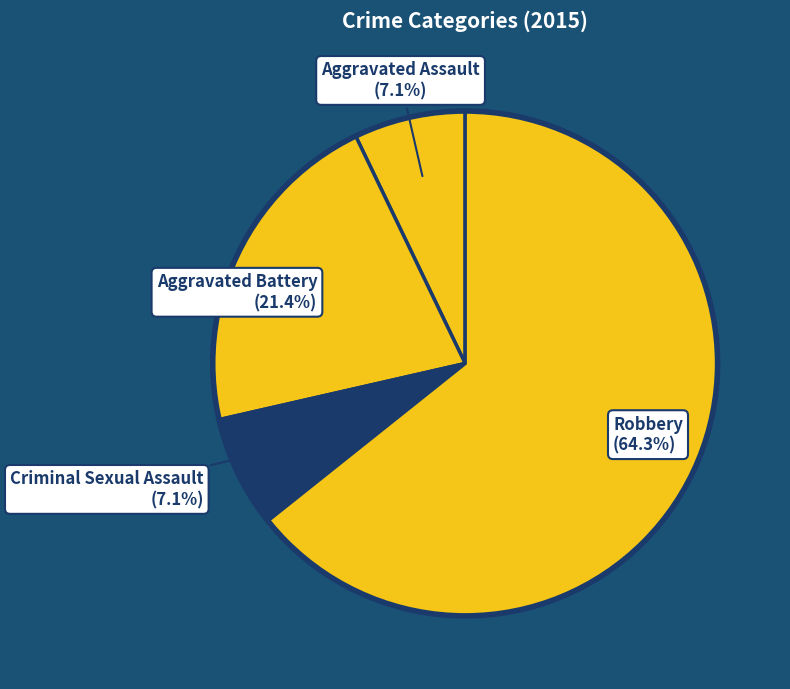

How many segments does this pie chart have?

4